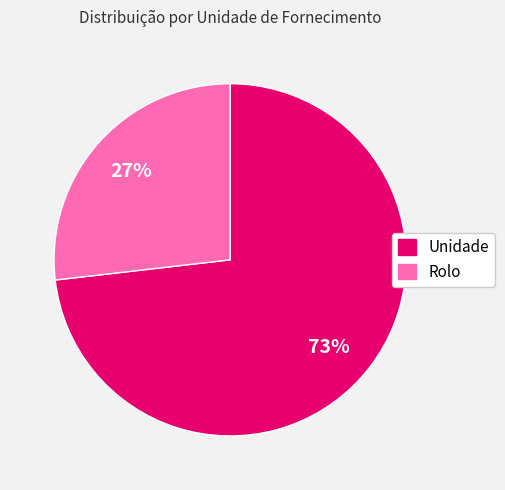

Approximately how many times larger is the value at Unidade compared to Rolo?

2.7